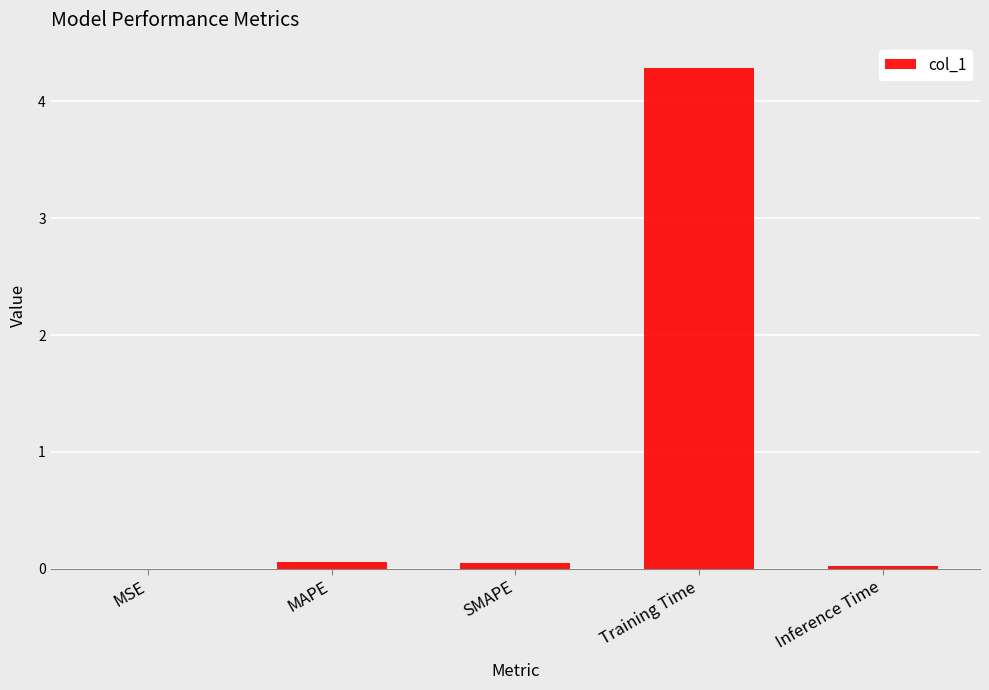

Between MAPE and Training Time, which is larger?

Training Time